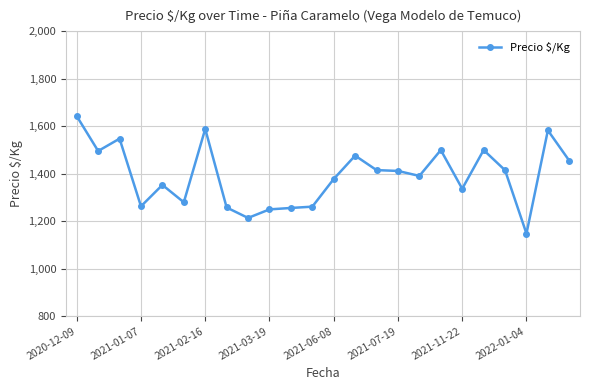

True or false: there are more than 0 points higher than both neighbors.

True